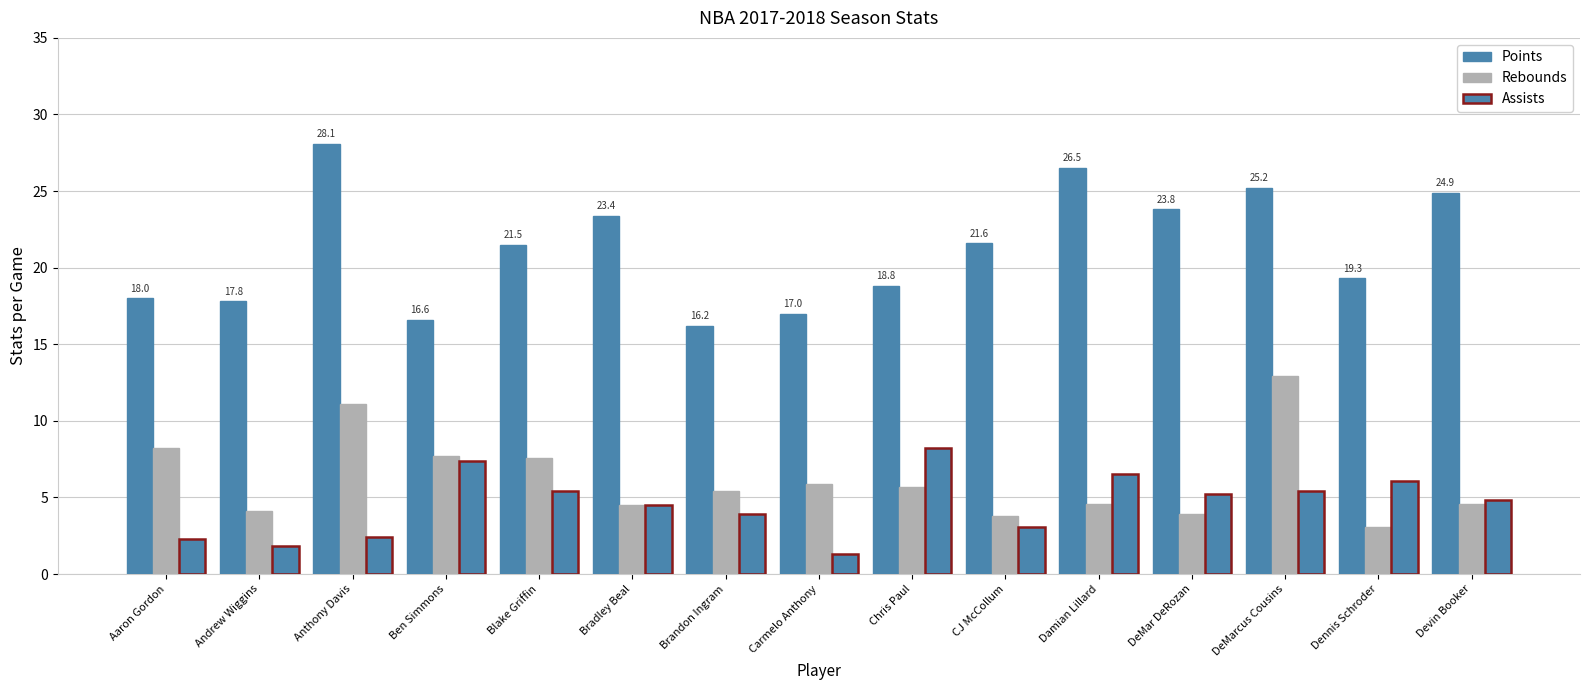

What position from the right is DeMarcus Cousins?

3